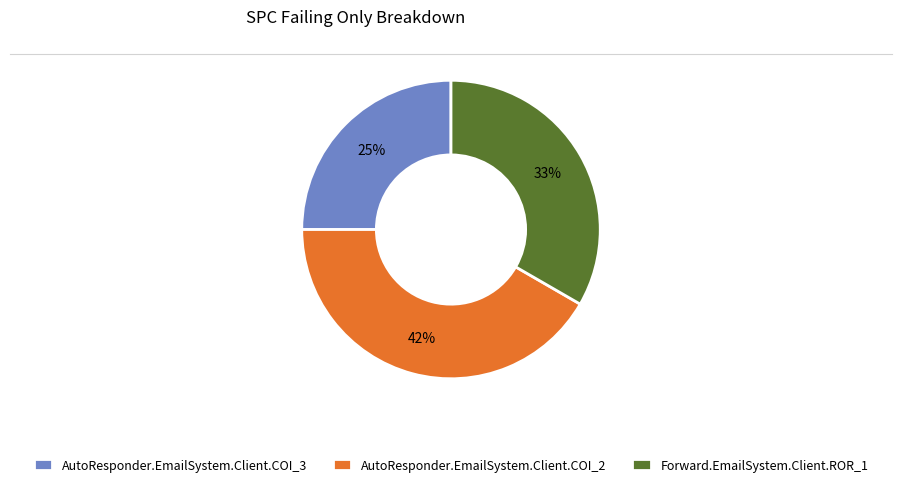

To the nearest percent, what is the average slice percentage?

33%